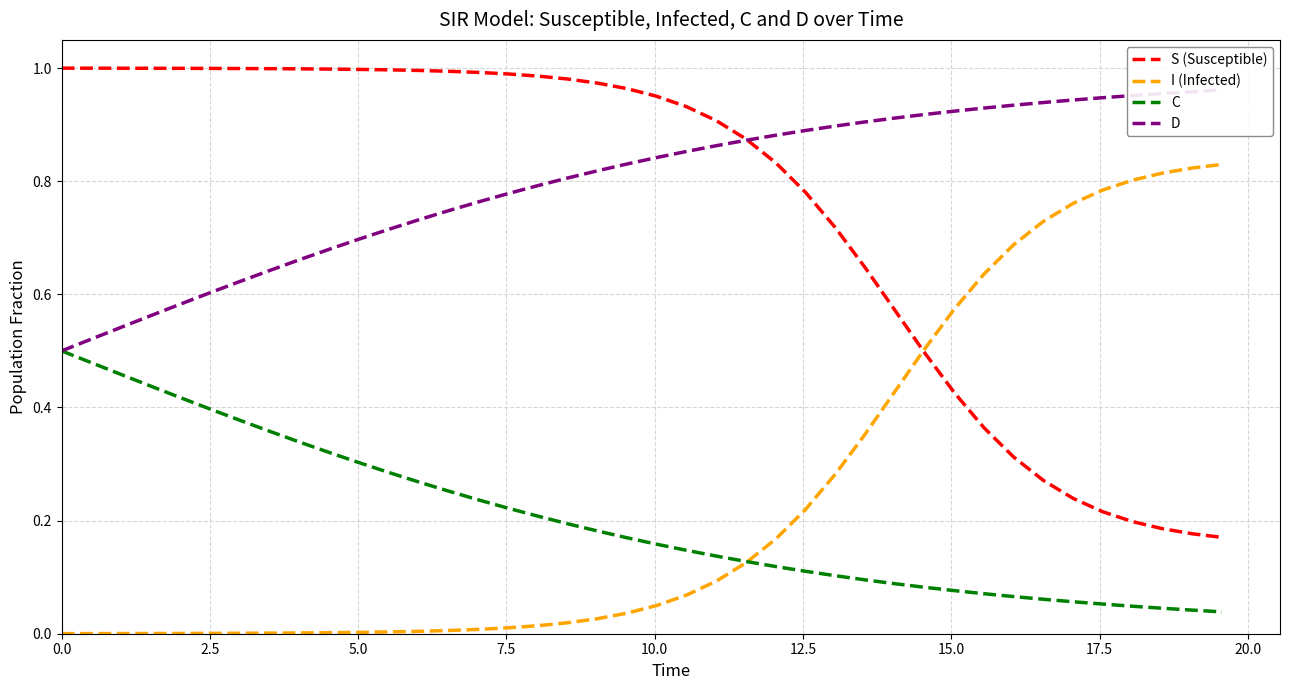

Count the number of categories in the chart.

40